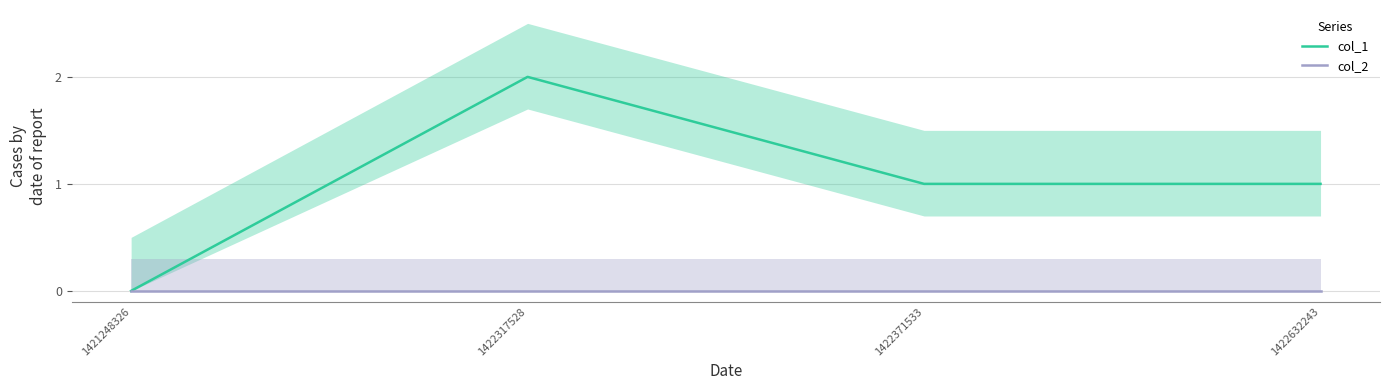

True or false: col_1 and col_2 intersect in this chart.

False